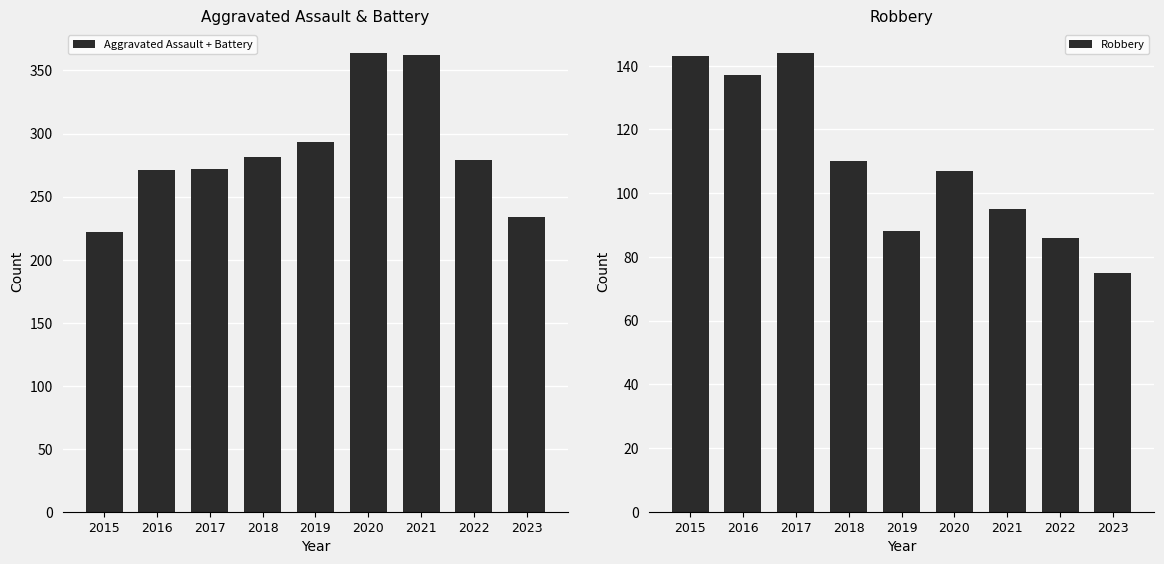

What is the smallest value displayed?

75